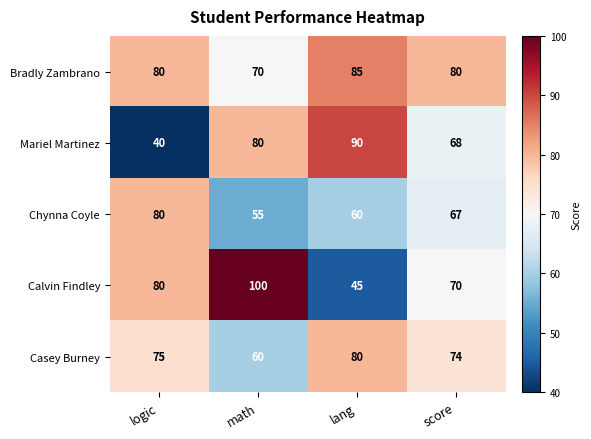

Count the number of categories in the chart.

4